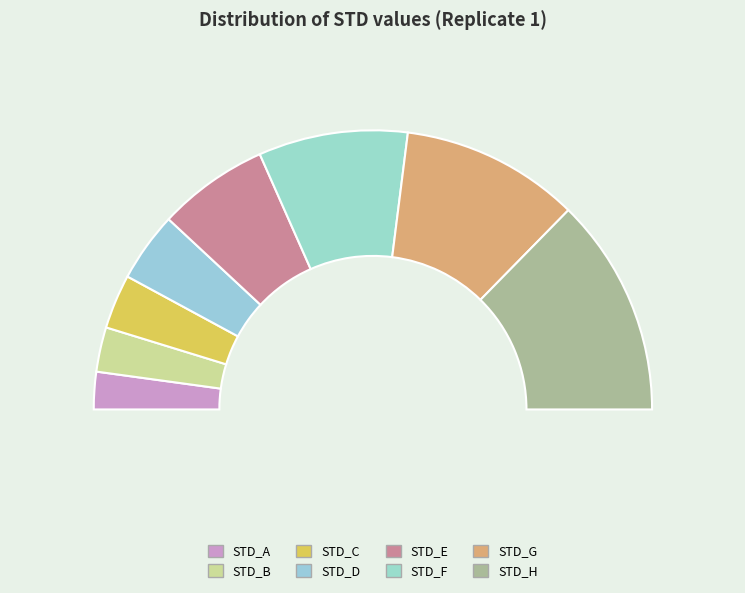

To the nearest percent, what is the difference between the largest and smallest slice percentages?

21%